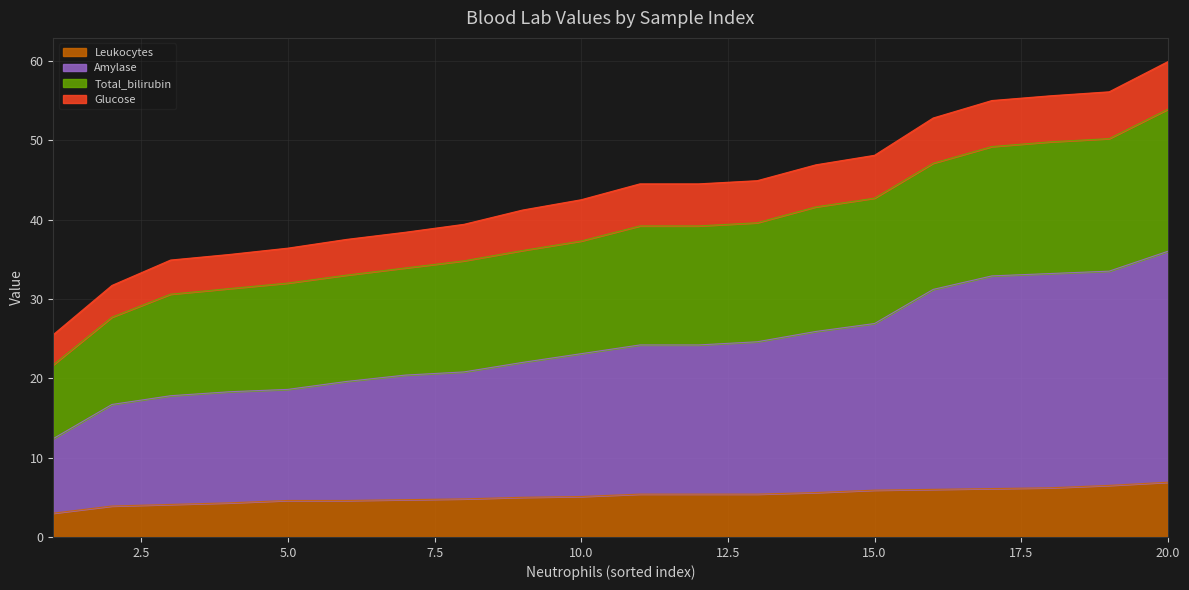

List the labels in order of Amylase value, smallest first.

1, 2, 3, 4, 5, 6, 7, 8, 9, 10, 11, 12, 13, 14, 15, 16, 17, 18, 19, 20